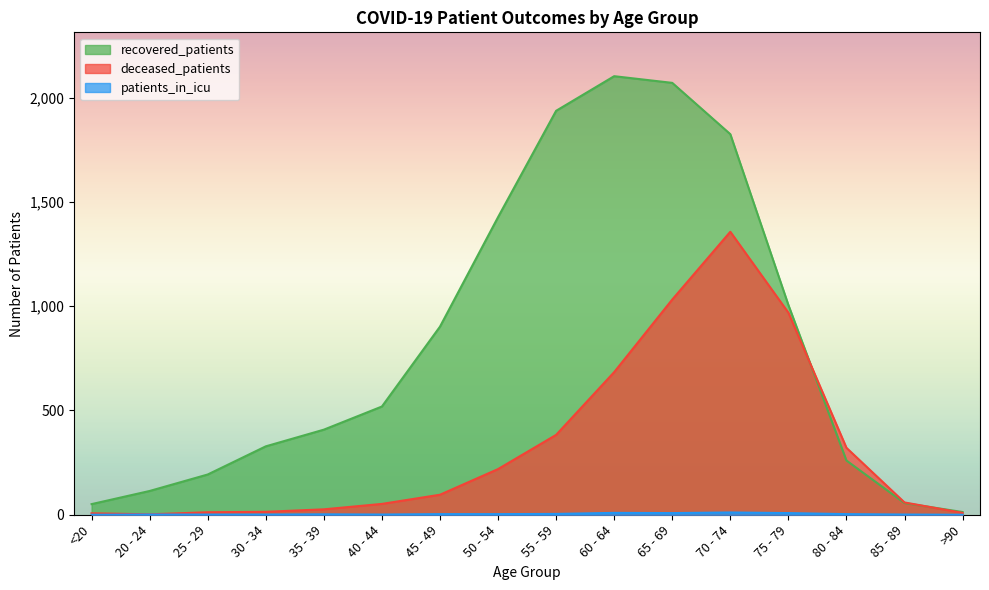

Between 65 - 69 and 70 - 74, which series saw the biggest shift?

deceased_patients